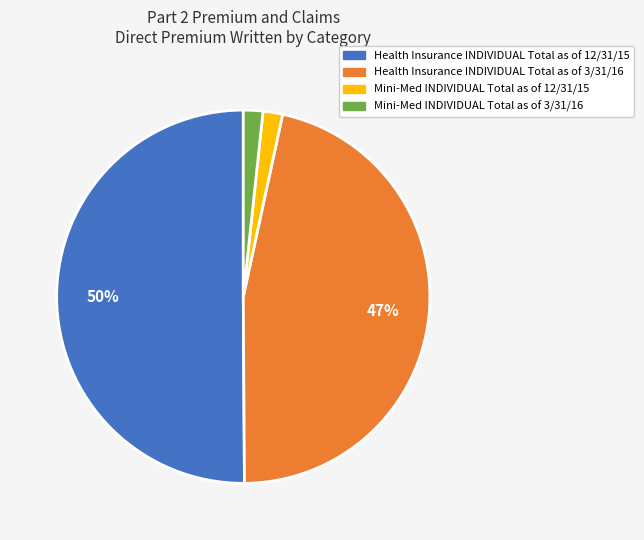

Which slice represents more than half of the pie?

Health Insurance INDIVIDUAL Total as of 12/31/15